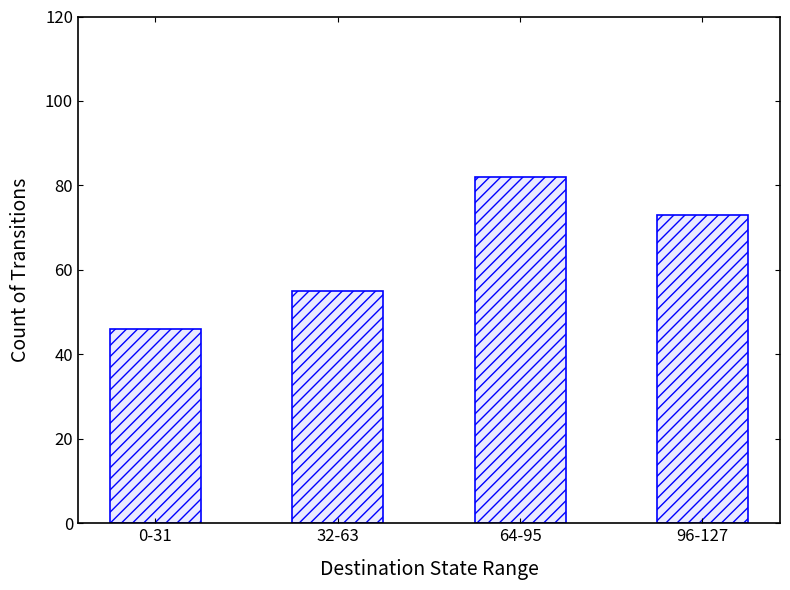

Where does the data first go above 73?

64-95